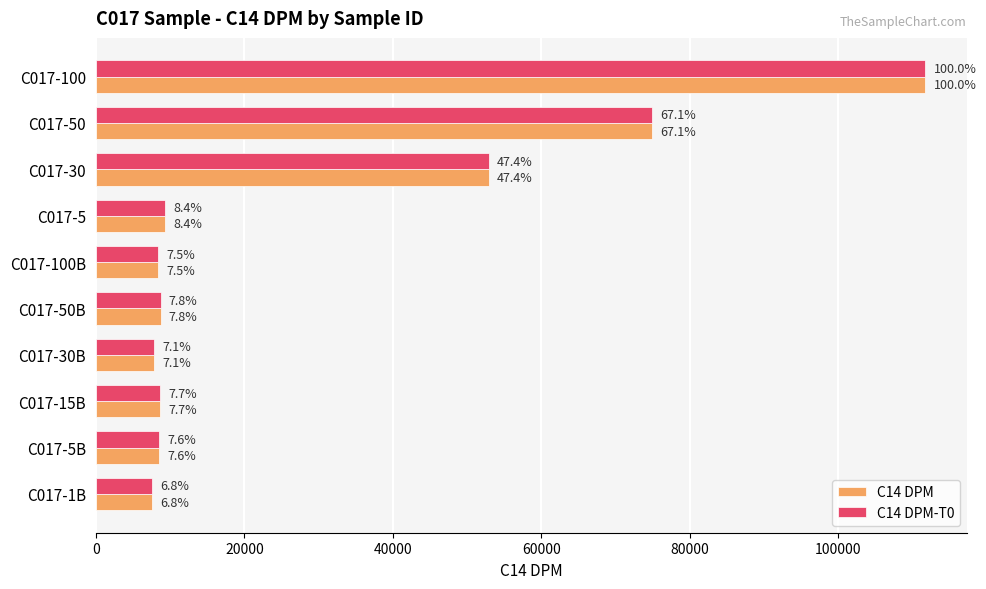

What are all the series names shown in the legend?

C14 DPM, C14 DPM-T0